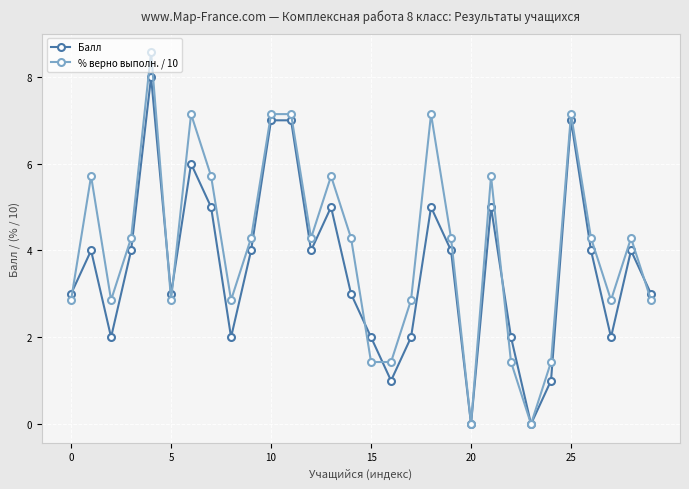

List the series in order of their overall mean, lowest first.

Балл, % верно выполн. / 10